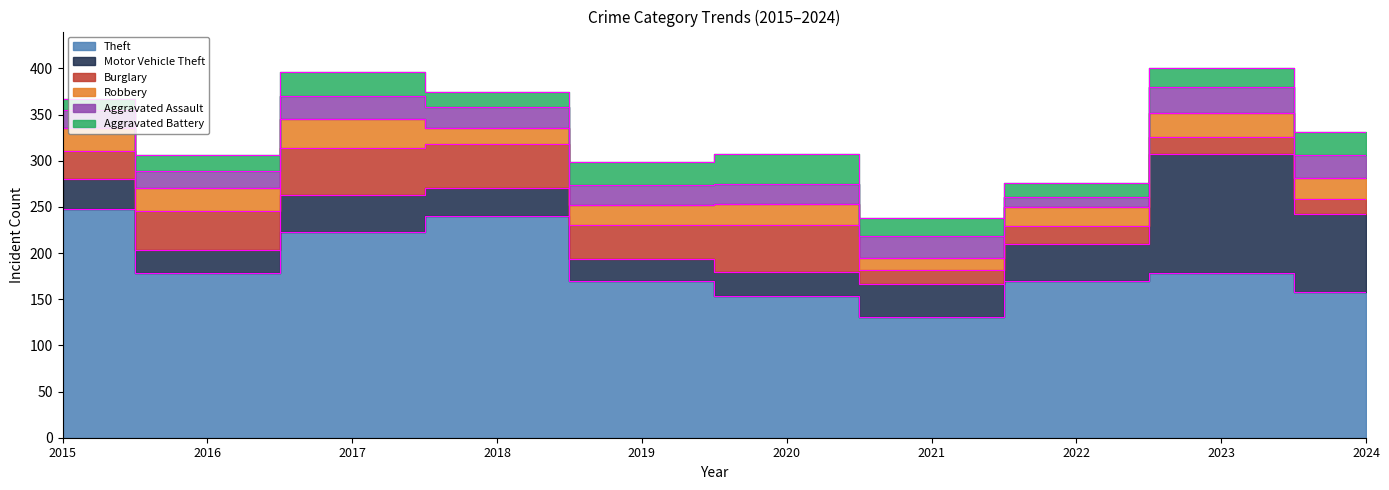

What are all the series names shown in the legend?

Theft, Motor Vehicle Theft, Burglary, Robbery, Aggravated Assault, Aggravated Battery